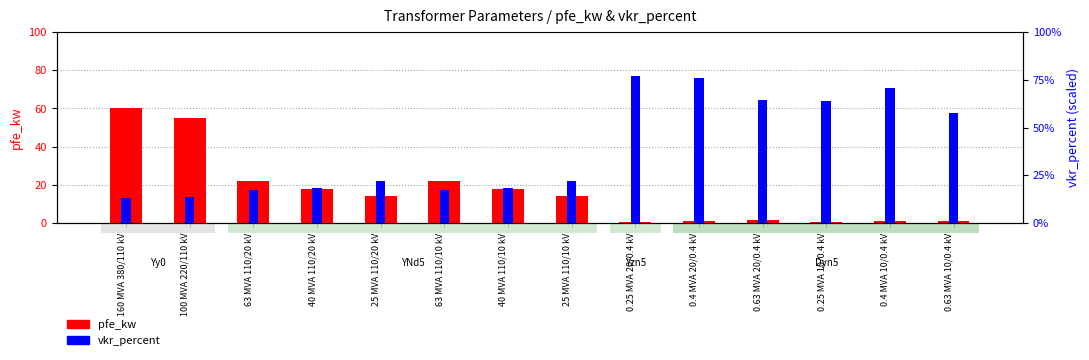

Rank the categories by vkr_percent value from lowest to highest.

160 MVA 380/110 kV, 100 MVA 220/110 kV, 63 MVA 110/20 kV, 63 MVA 110/10 kV, 40 MVA 110/20 kV, 40 MVA 110/10 kV, 25 MVA 110/20 kV, 25 MVA 110/10 kV, 0.63 MVA 10/0.4 kV, 0.25 MVA 10/0.4 kV, 0.63 MVA 20/0.4 kV, 0.4 MVA 10/0.4 kV, 0.4 MVA 20/0.4 kV, 0.25 MVA 20/0.4 kV